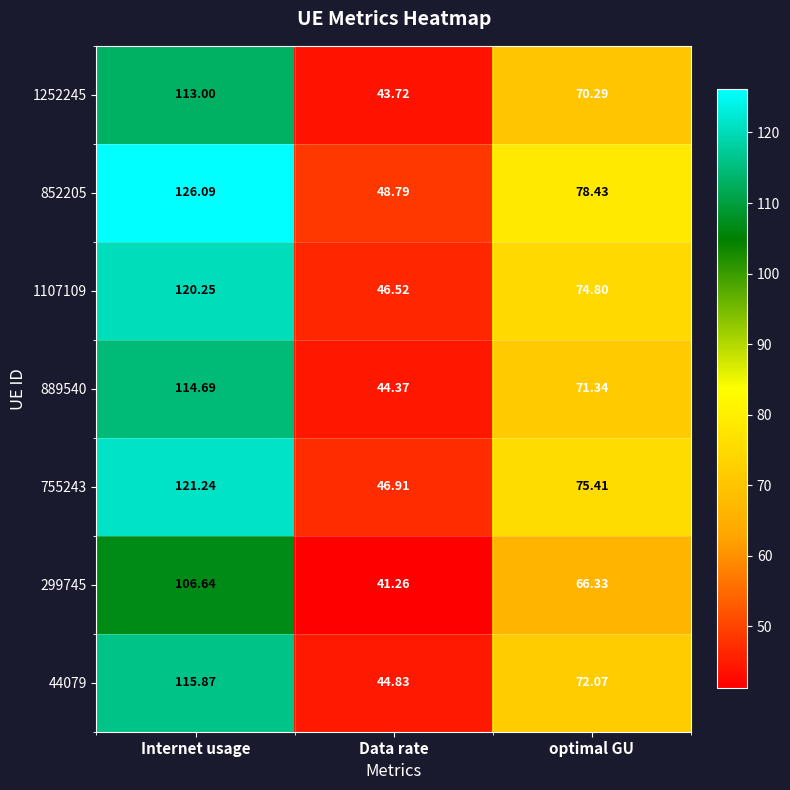

Is the value of 299745 at Data rate greater than the value of 1107109 at optimal GU?

No